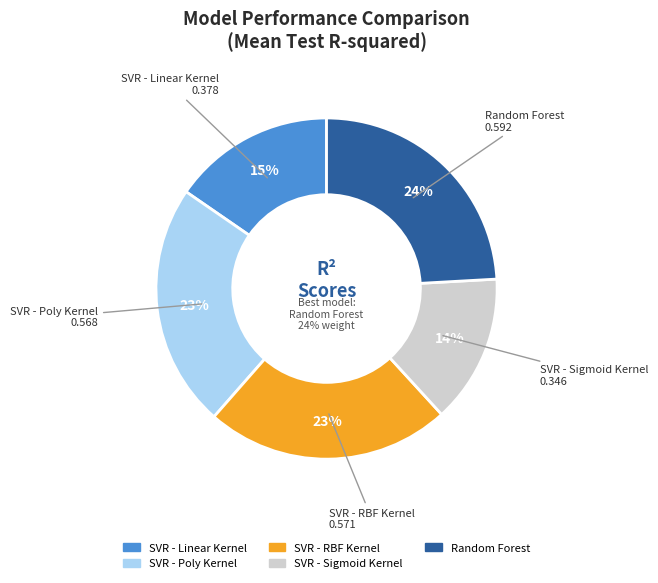

Count the number of slices in the pie.

5